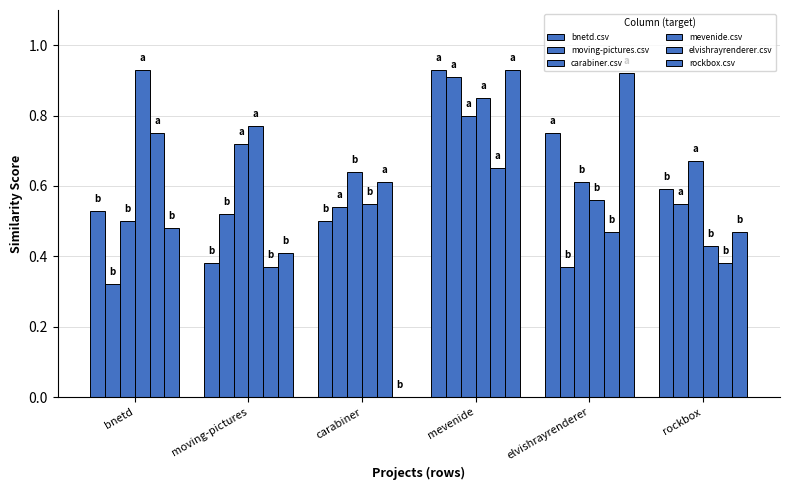

What is the difference between the second highest and second lowest values in the elvishrayrenderer.csv series?

0.3